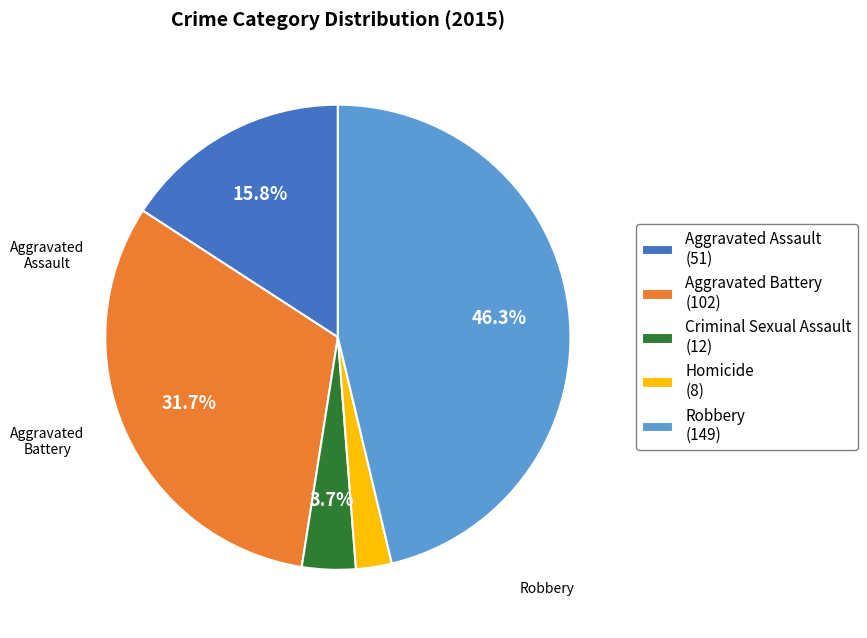

How many segments does this pie chart have?

5